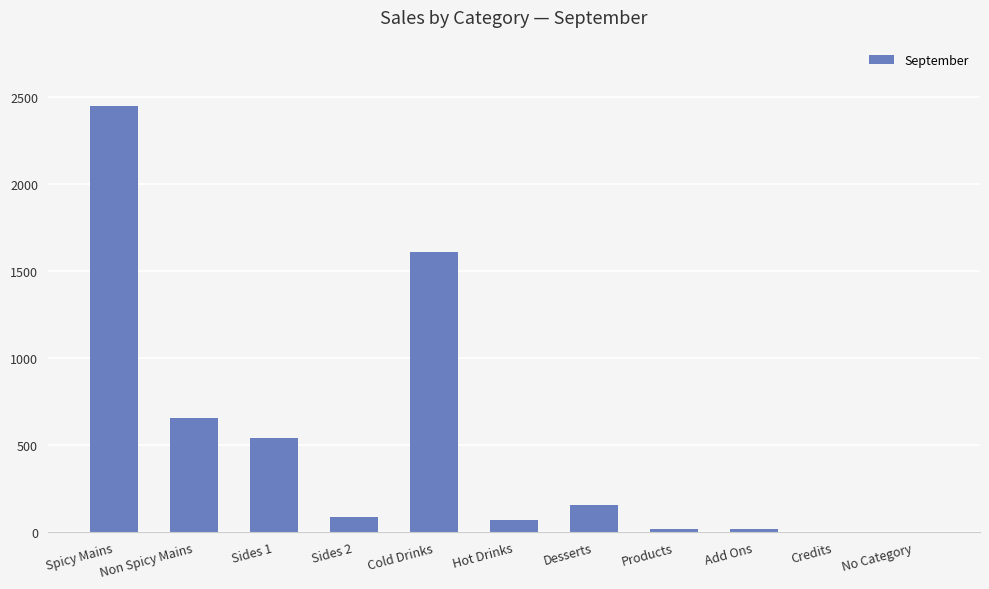

What is the average value?

509